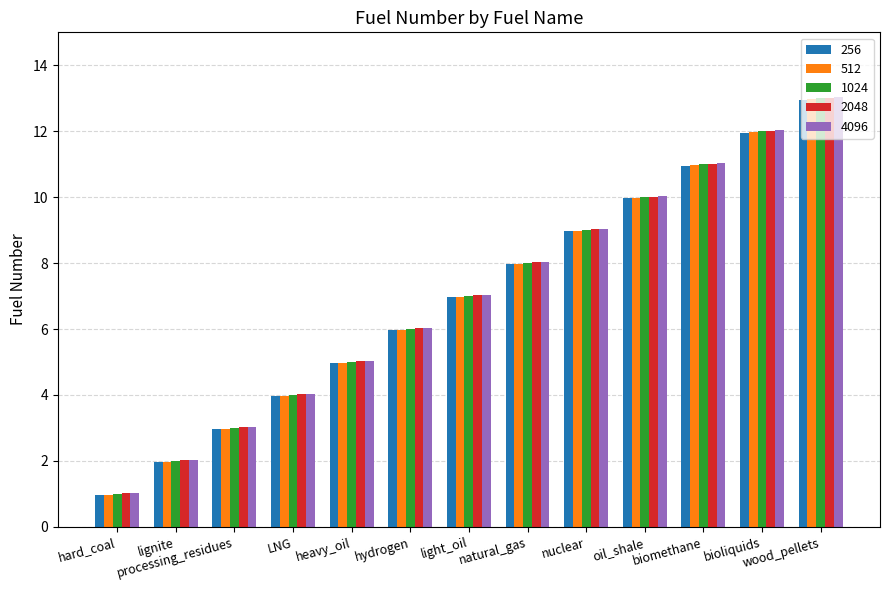

What is the average value of the 512 series?

7.0